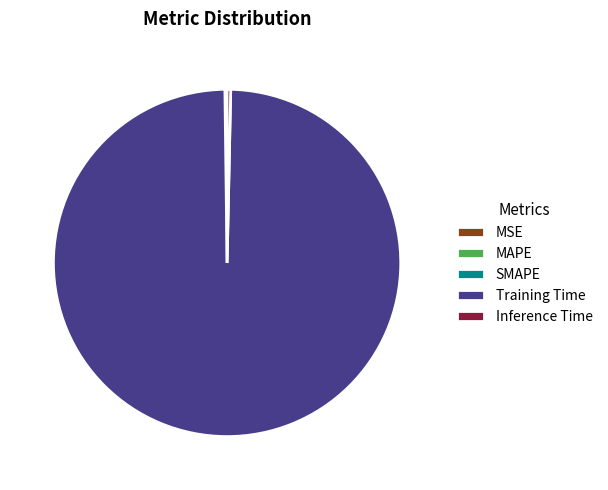

Is it true that Inference Time is 10% of the pie?

False